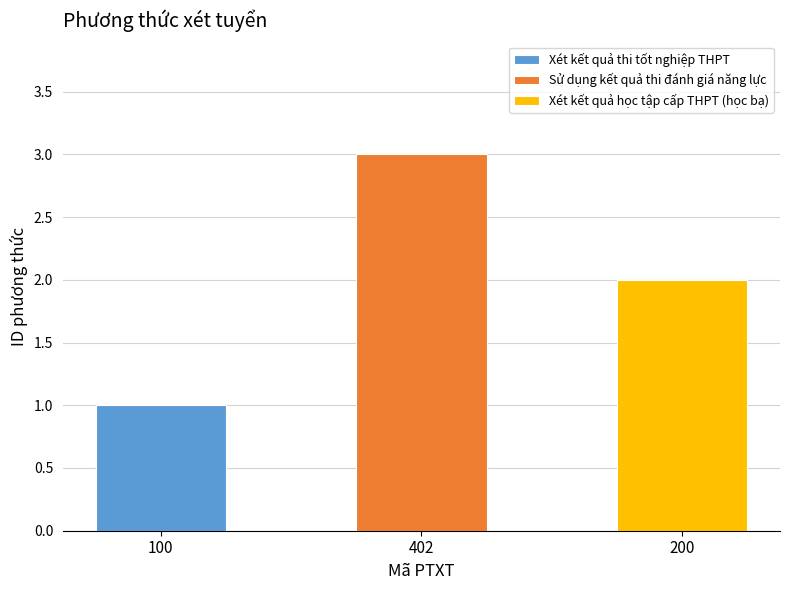

Rank the categories by value from highest to lowest.

402, 200, 100